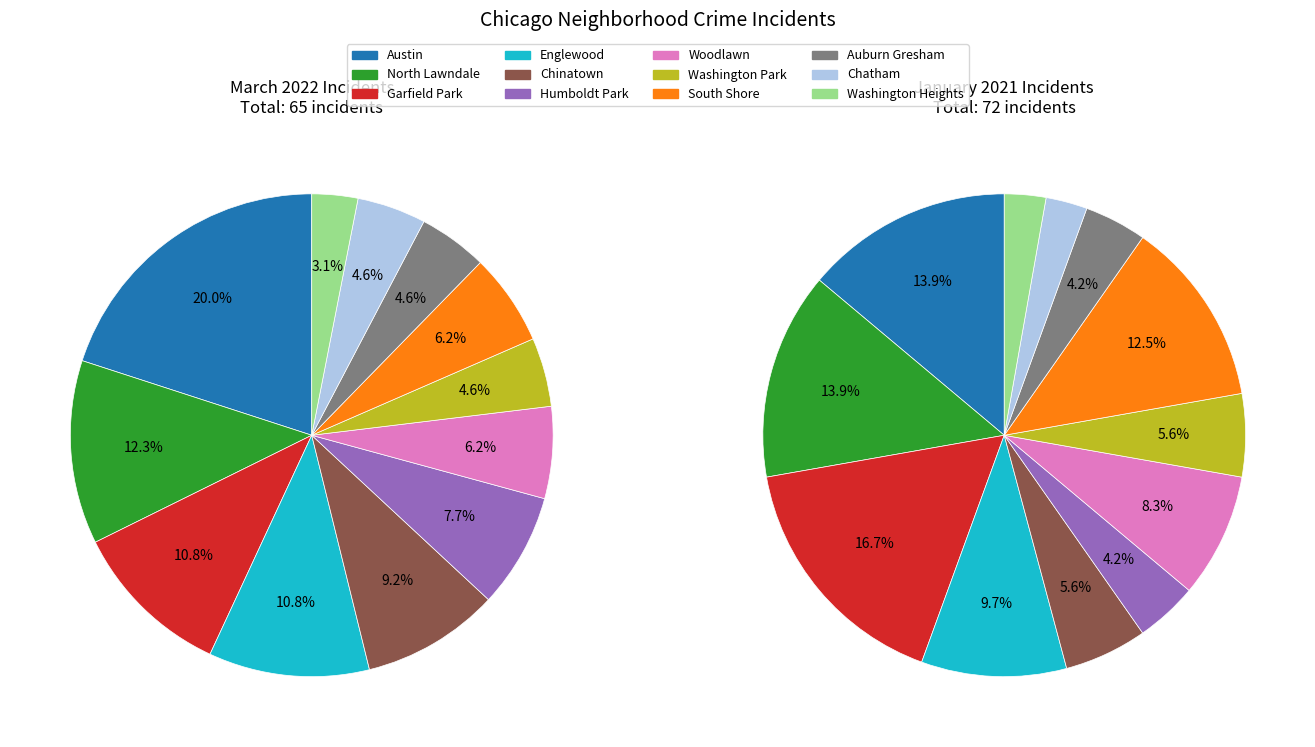

Which series has the widest spread of values?

March 2022